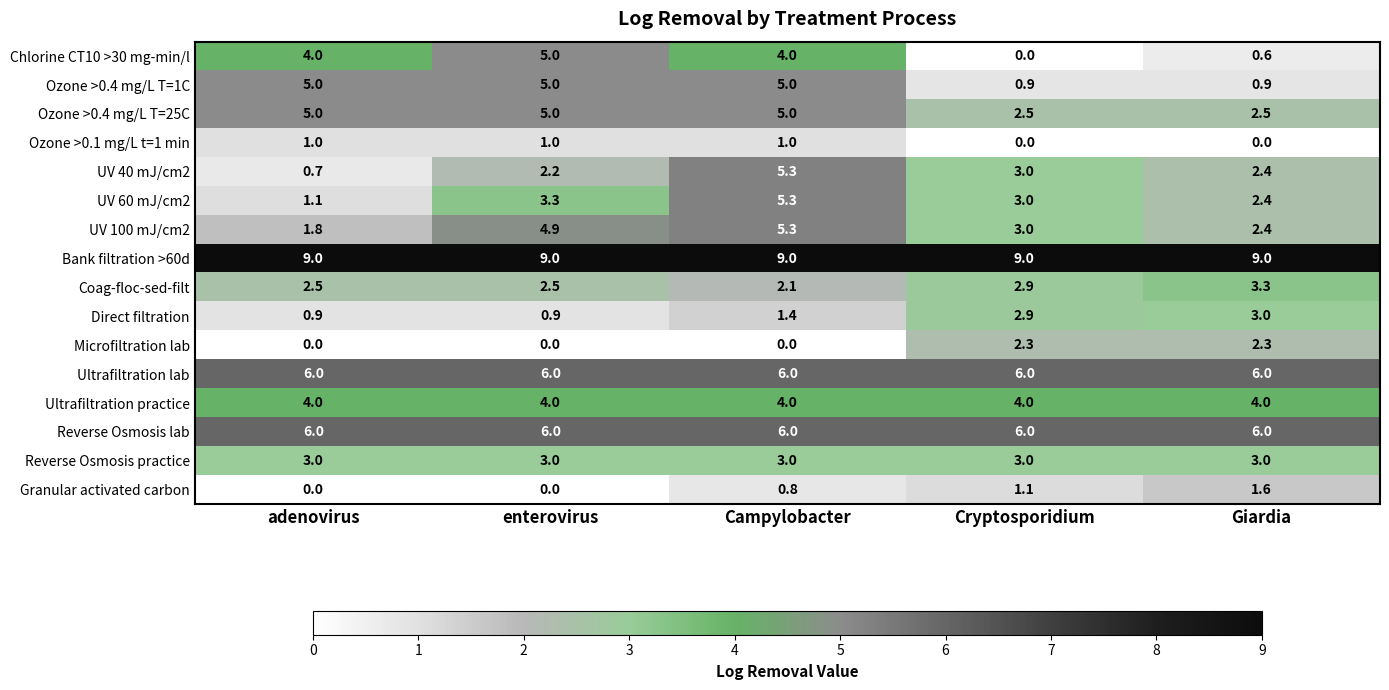

Is the value of Direct filtration at Cryptosporidium greater than the value of UV 40 mJ/cm2 at Cryptosporidium?

No